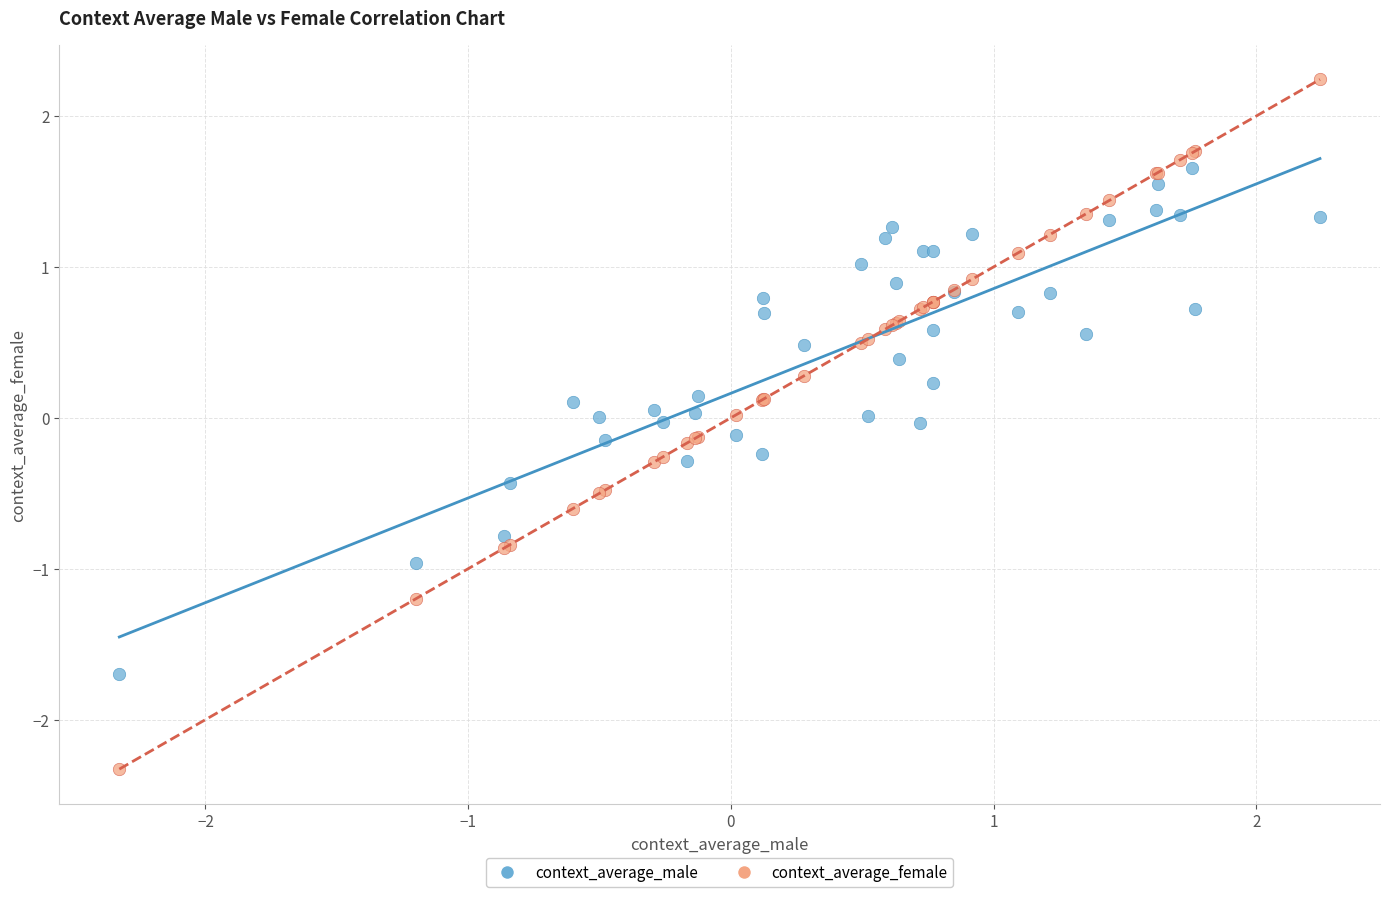

Which series contains the highest Y value?

context_average_female